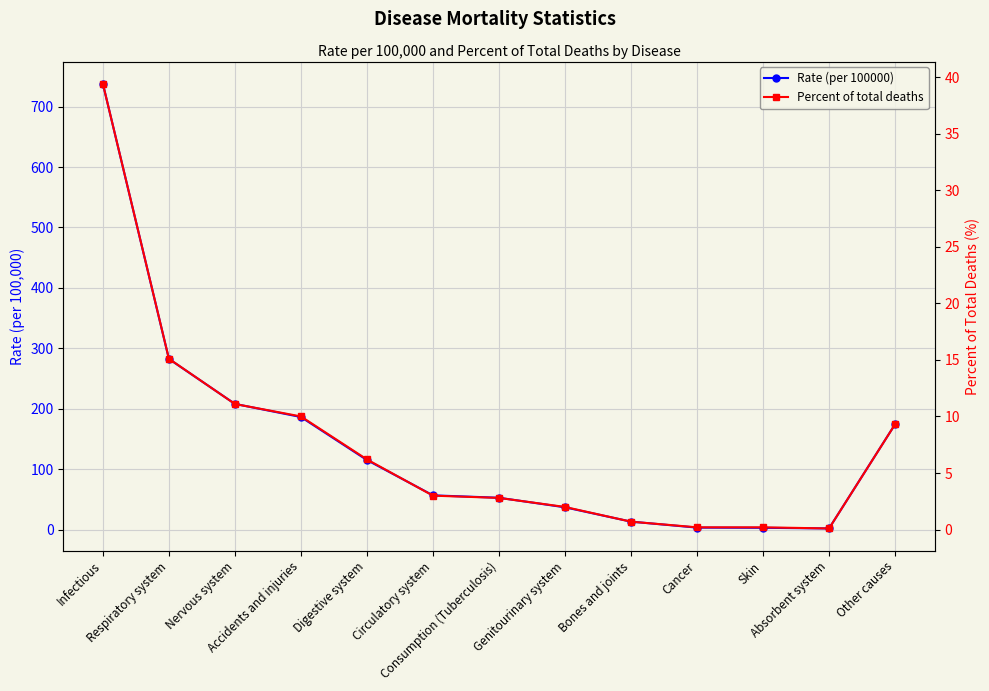

What are all the series names shown in the legend?

Rate (per 100000), Percent of total deaths